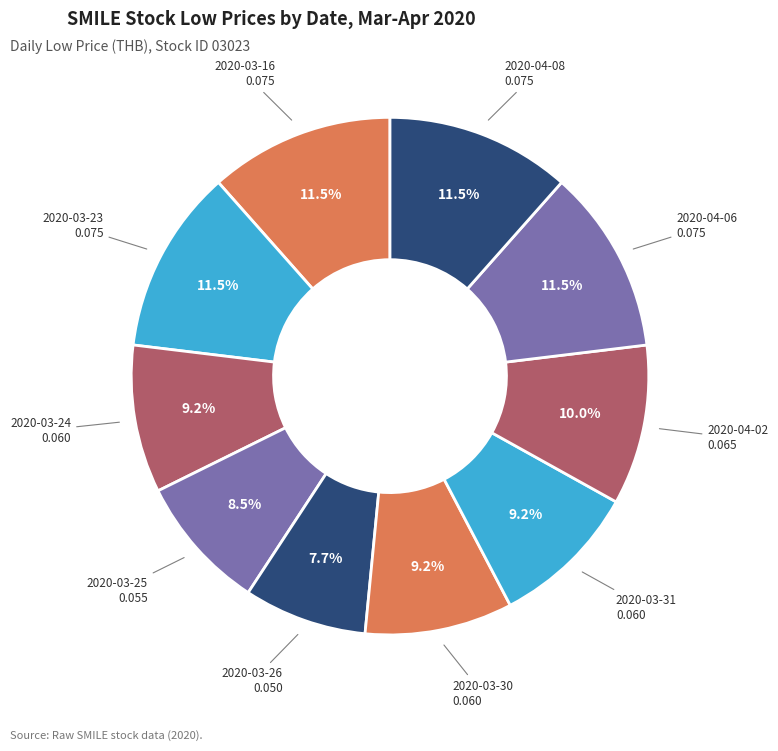

How many slices are in this pie chart?

10